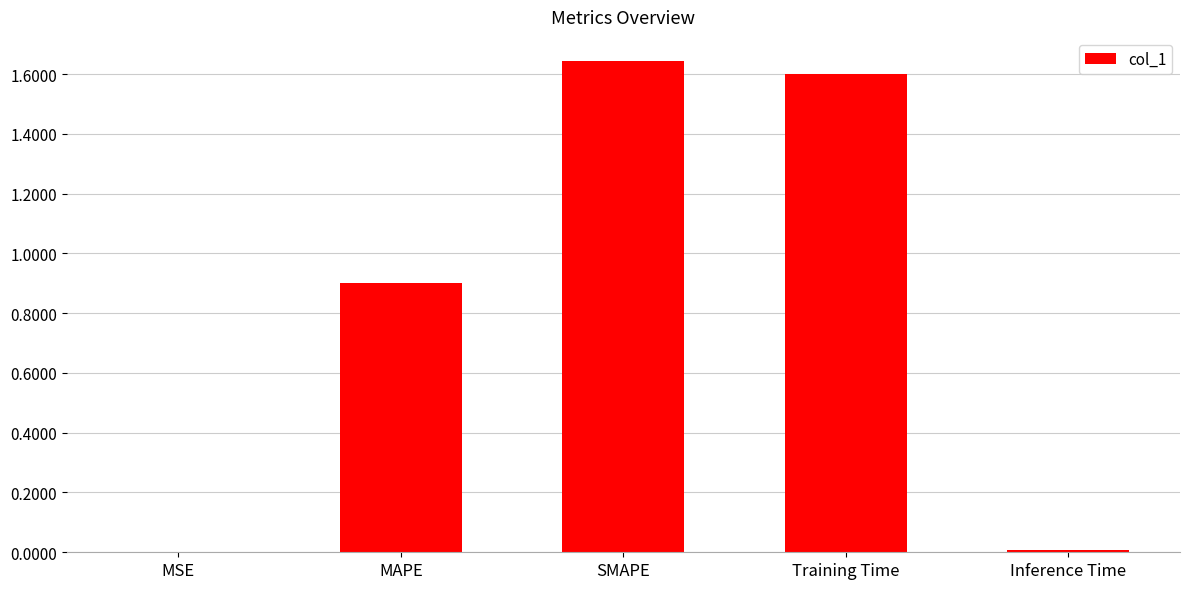

What is the sum of all values?

4.2